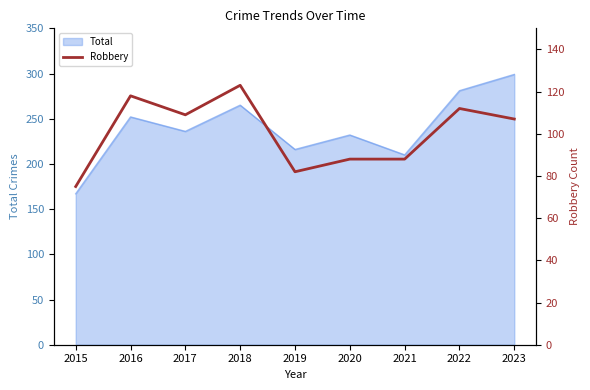

The Total series shows 210 at 2021. True or false?

True